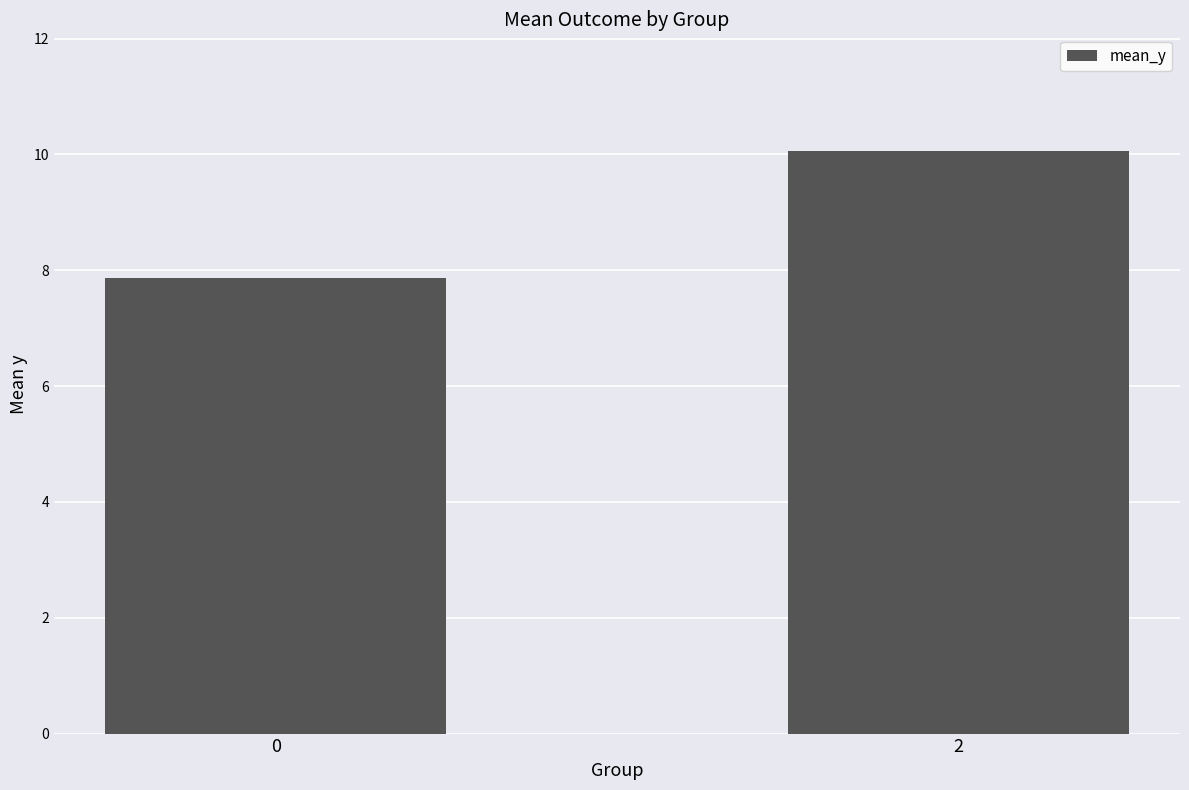

What is the value of the 1st bar from the left?

7.9